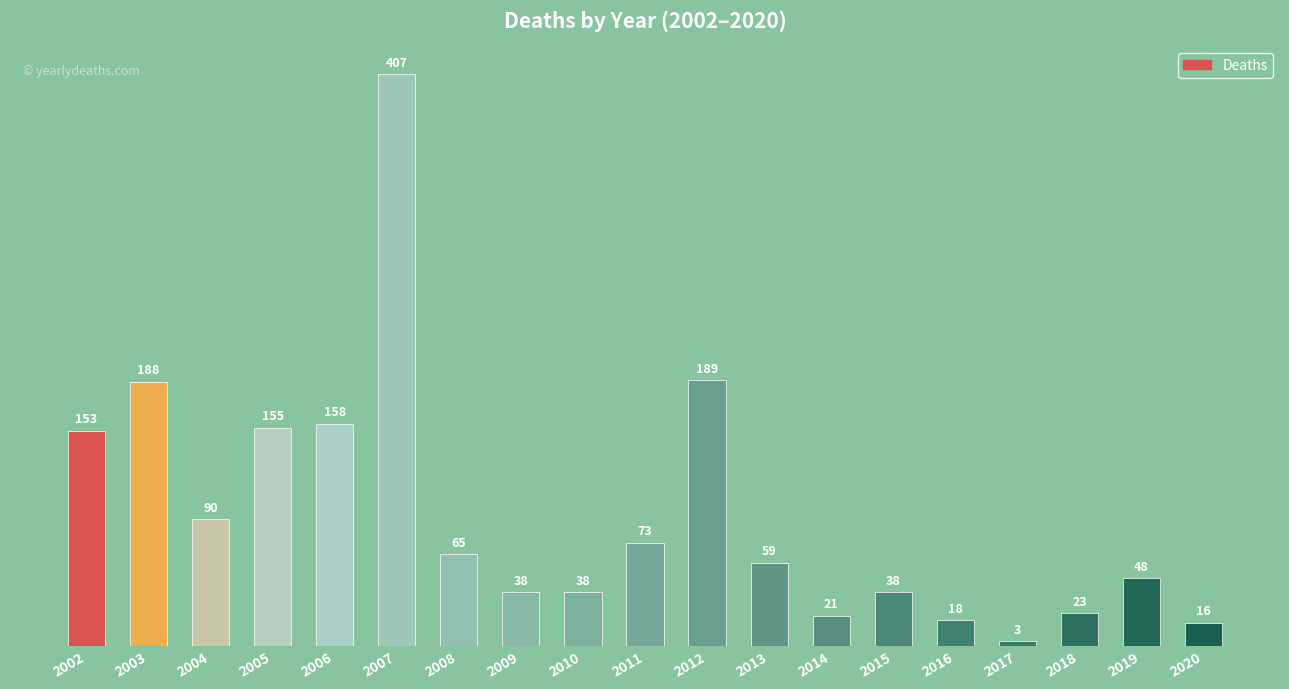

What is the maximum value shown in the chart?

407